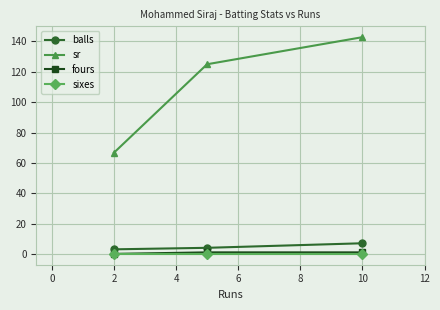

At how many categories does at least one series exceed 83?

2